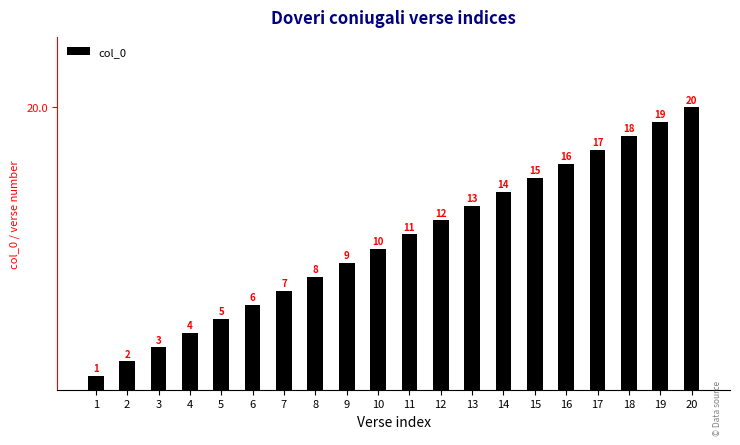

What is the greatest value displayed?

20